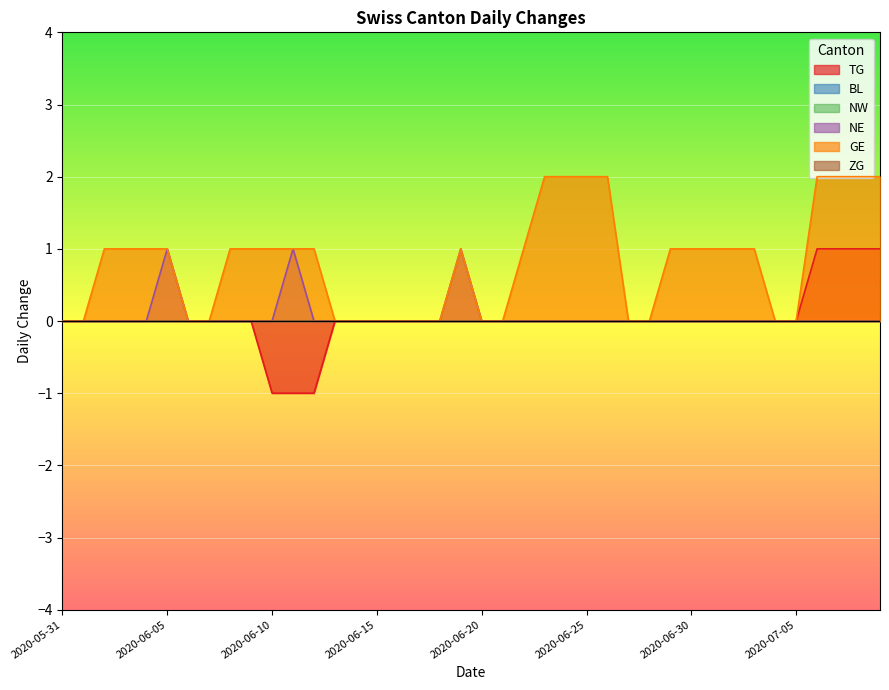

What is the label of the 21st point from the left?

2020-06-20